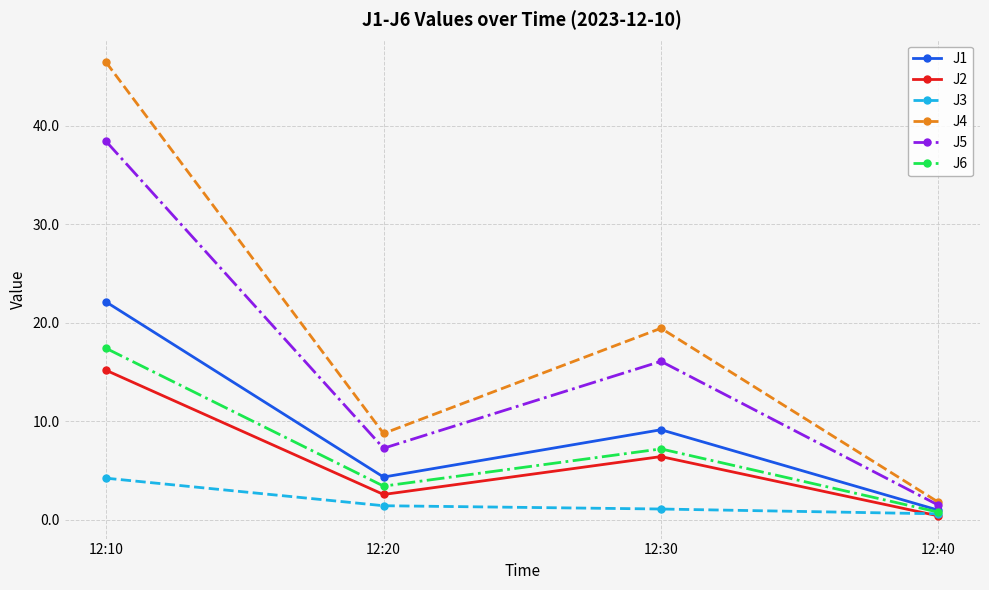

Is it true that J1 equals 4.3 at 12:20?

True